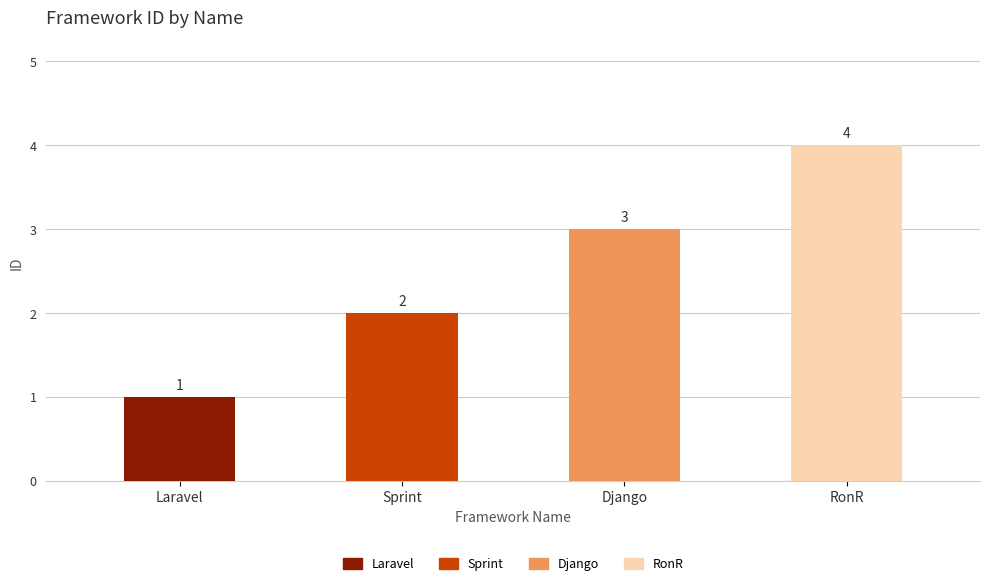

What is the minimum value shown in the chart?

1